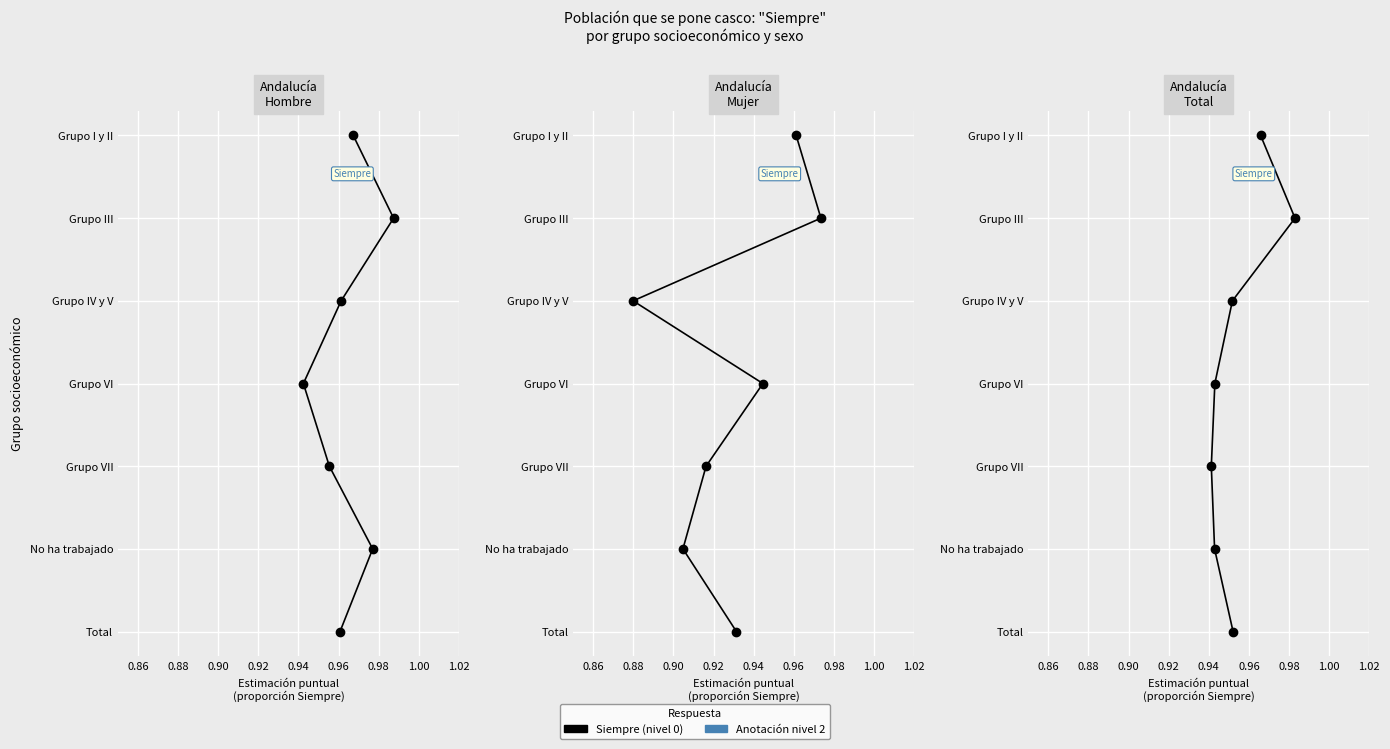

How many lines are shown in the chart?

3